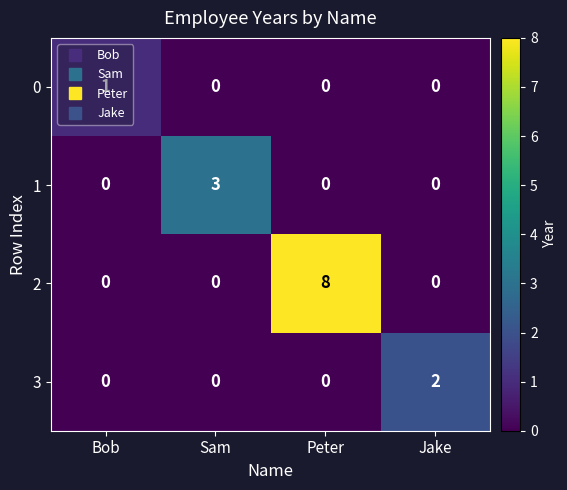

Rank the series by their maximum value, from highest to lowest.

2, 1, 3, 0